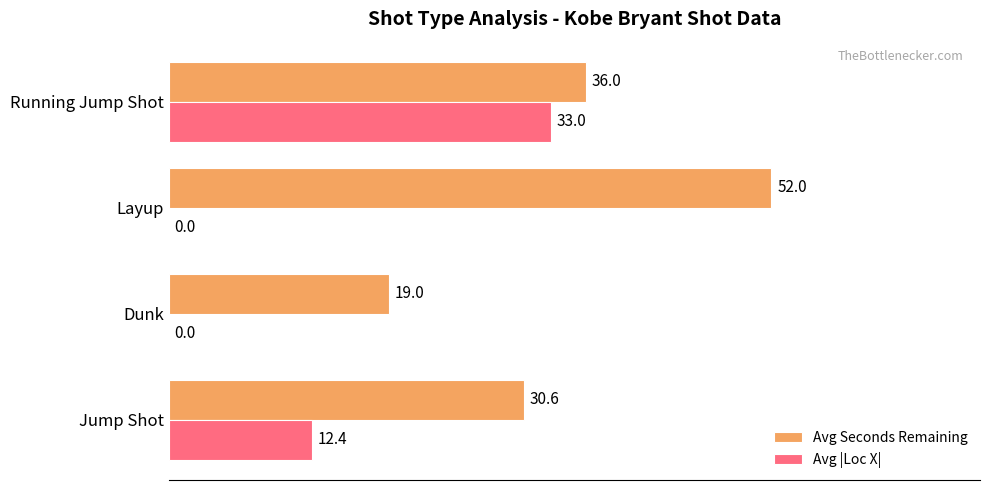

What is the sum of all Avg Seconds Remaining values?

137.6